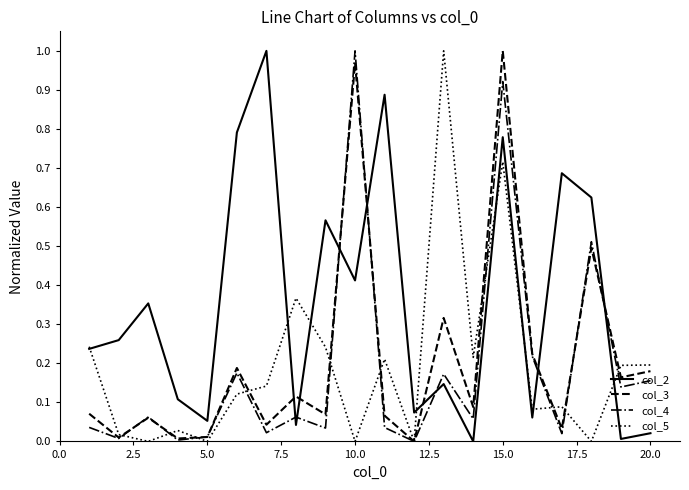

Is this an area chart (filled region under the line)?

No